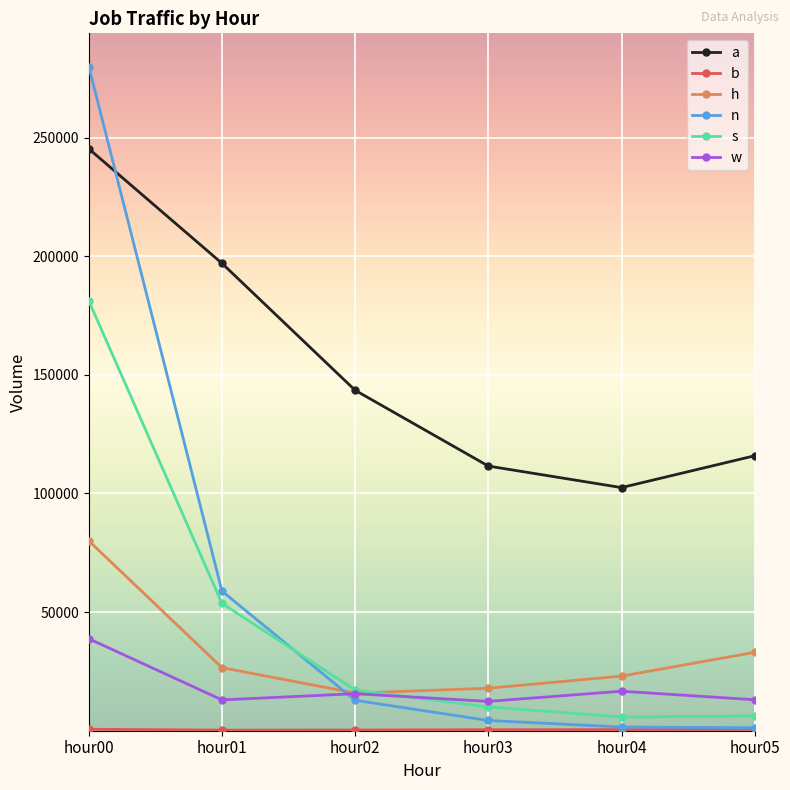

Which series has the widest spread of values?

n